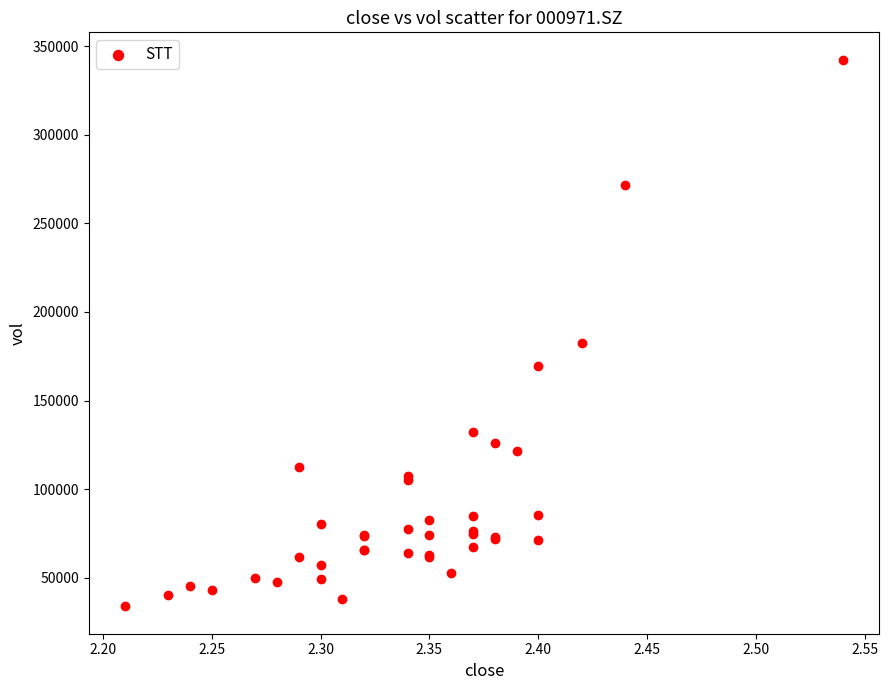

What Y value in the scatter plot is closest to 188101?

182543.7